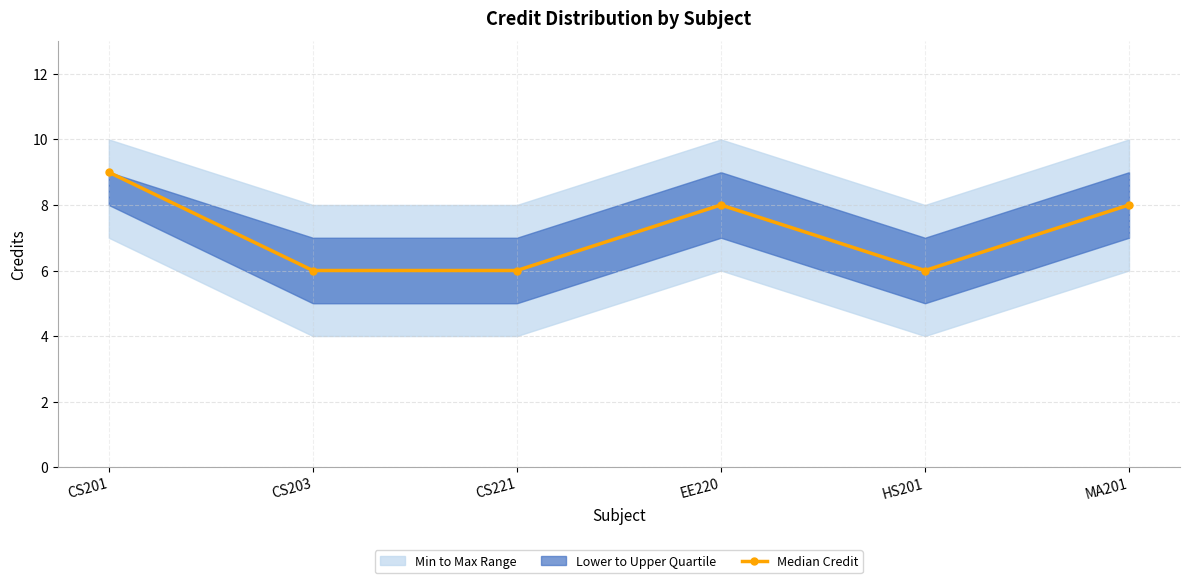

Which label corresponds to the smallest value in the chart?

CS203